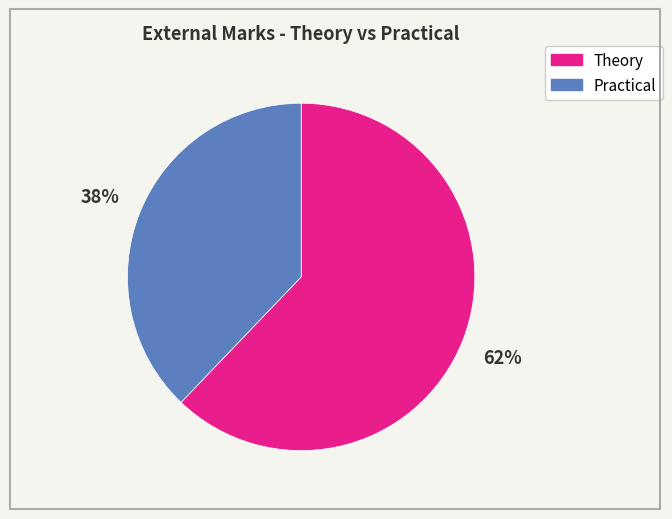

To the nearest percent, what is the average slice percentage?

50%